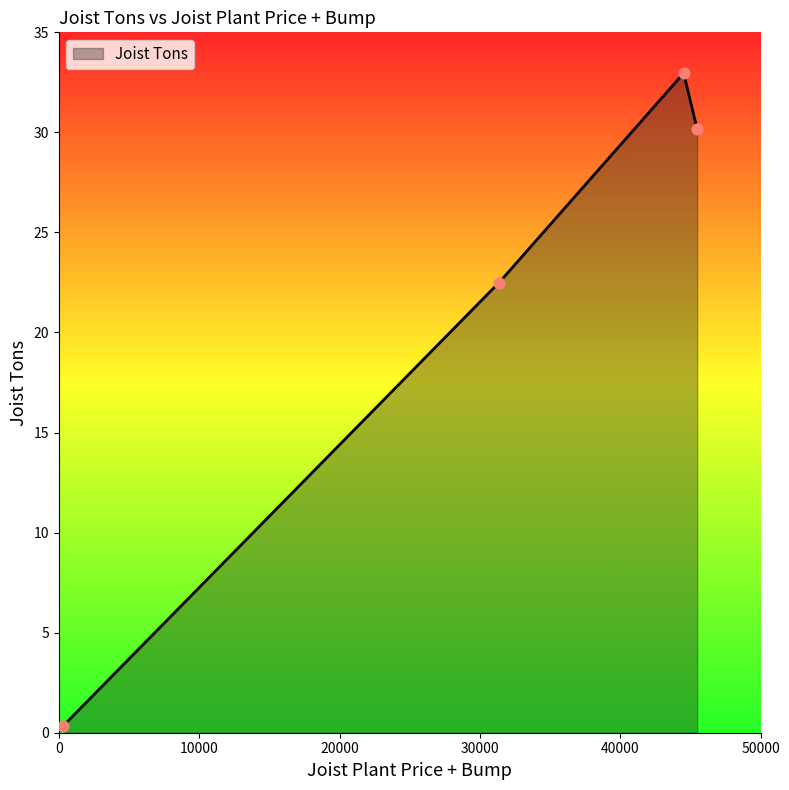

Between 298.25 and 31365.2, which is larger?

31365.2